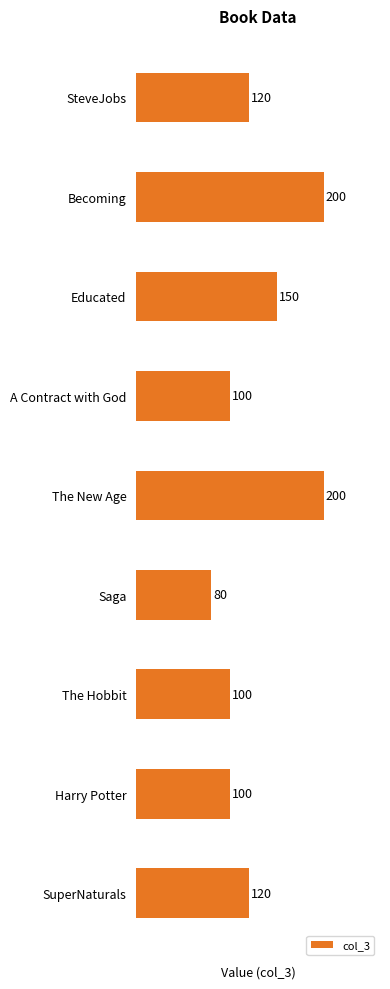

Count the values in the range 100 to 150.

6